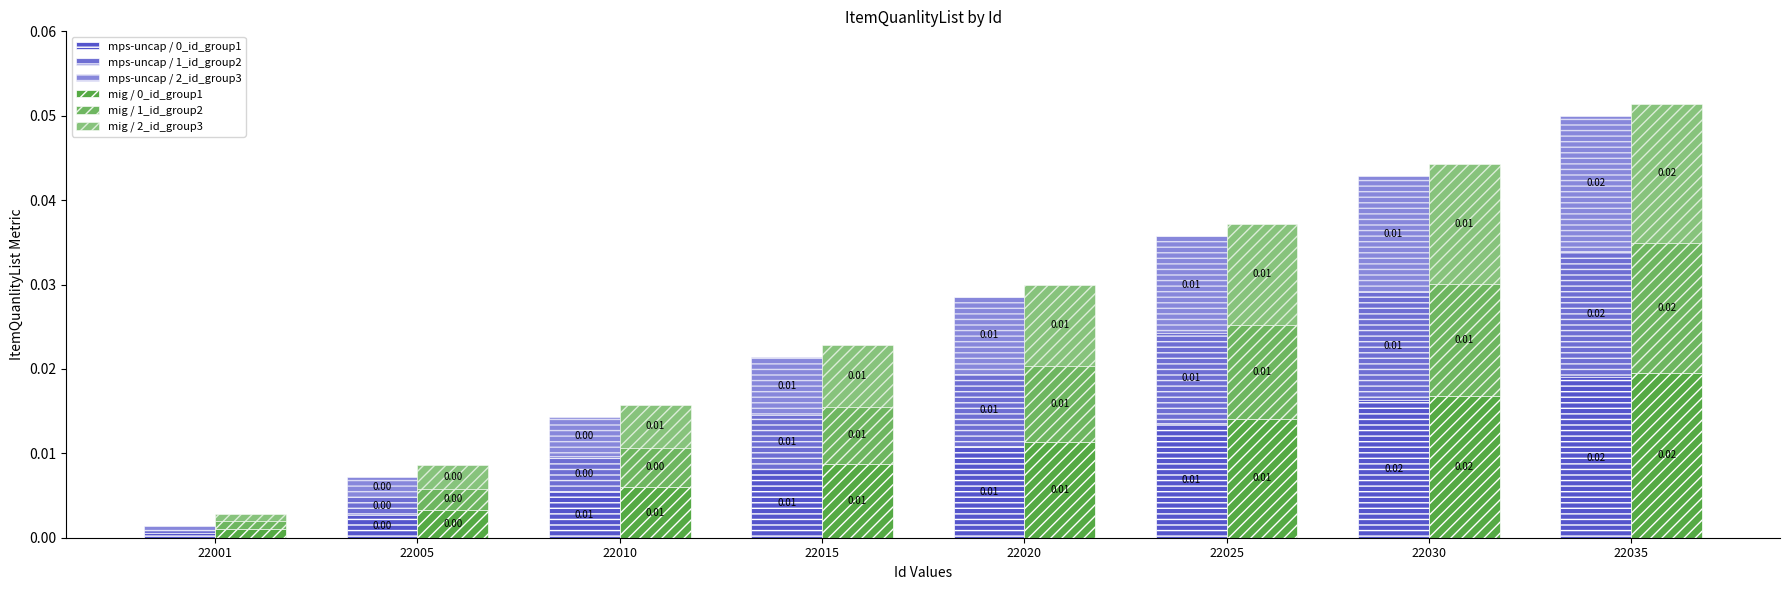

True or false: mig / 1_id_group2 has a value of 0.0 at 22010.

False